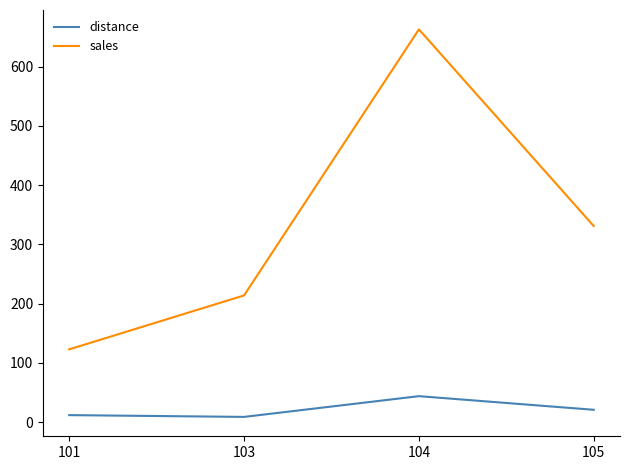

List the series in order of their peak value, lowest first.

distance, sales